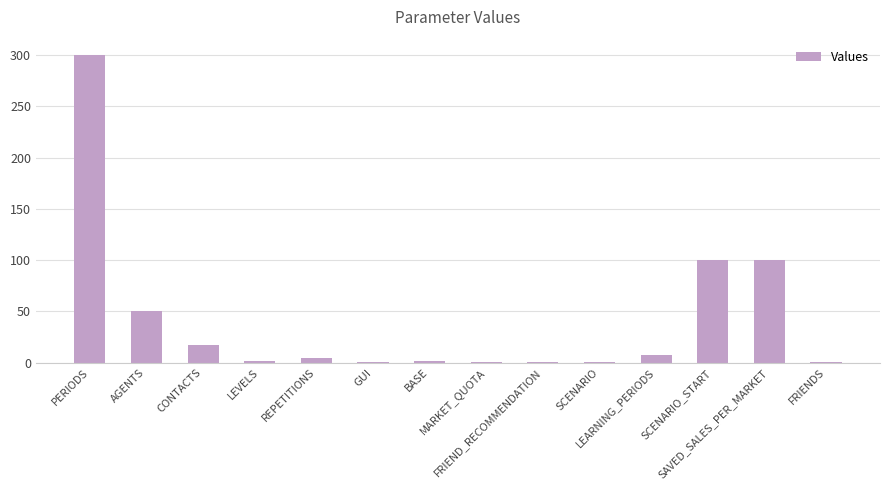

The chart shows a value of 1.0 at GUI. True or false?

True